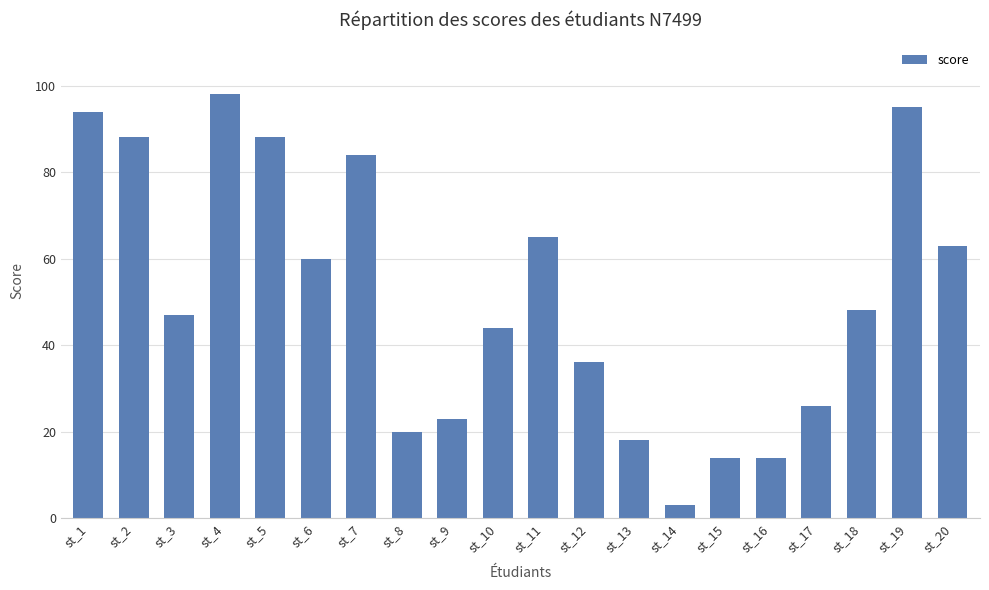

Between st_4 and st_5, which is larger?

st_4